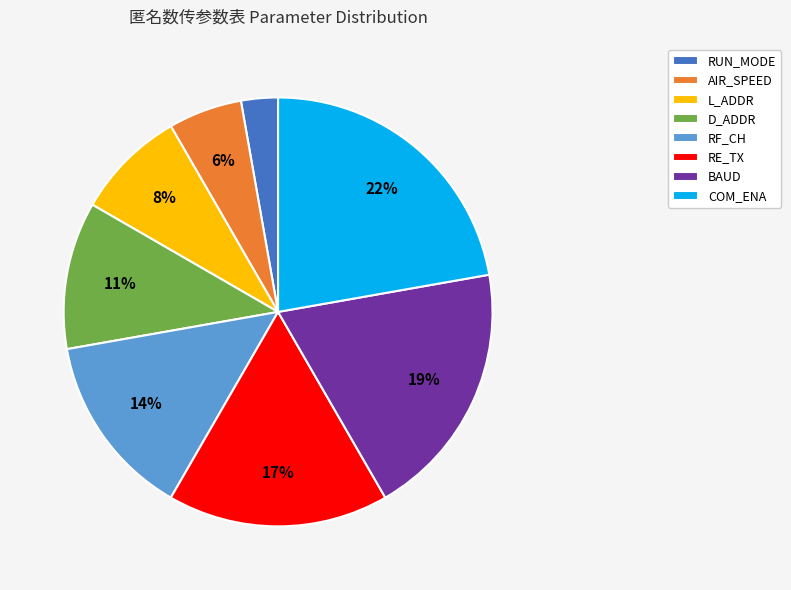

What is the largest slice in the pie chart?

COM_ENA